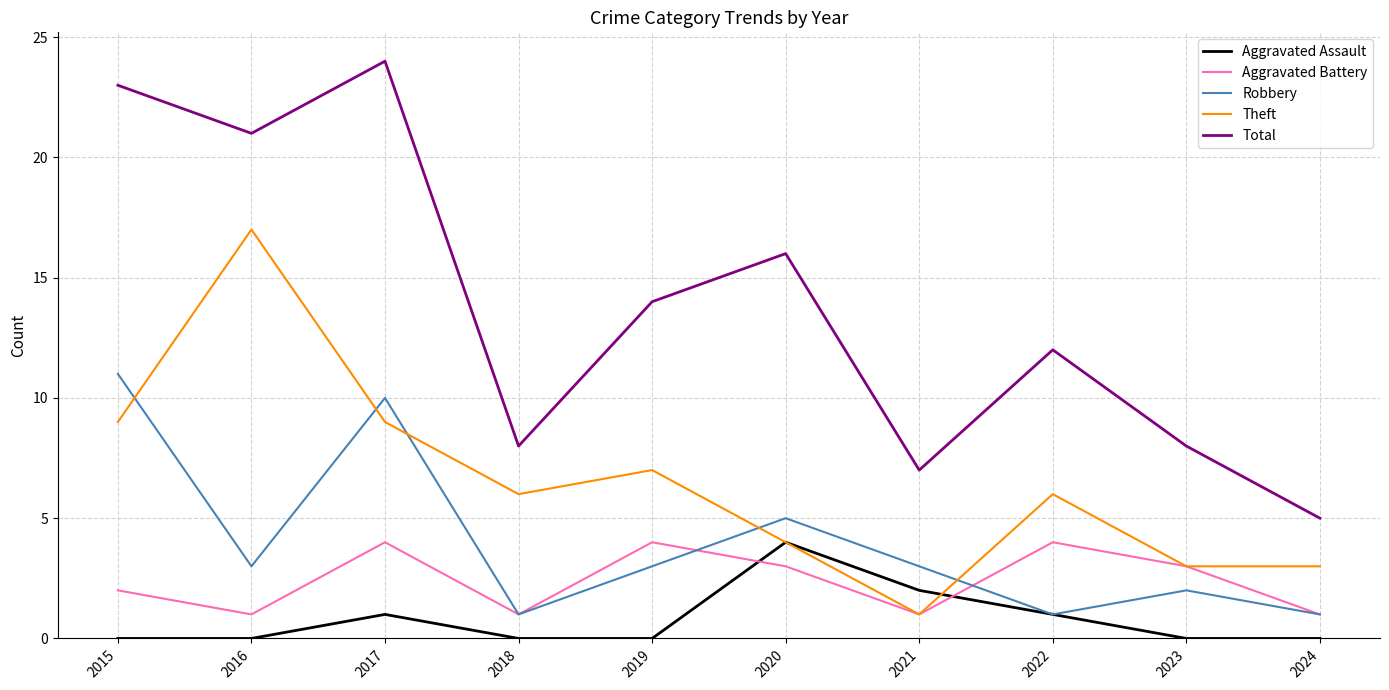

What are all the series names shown in the legend?

Aggravated Assault, Aggravated Battery, Robbery, Theft, Total